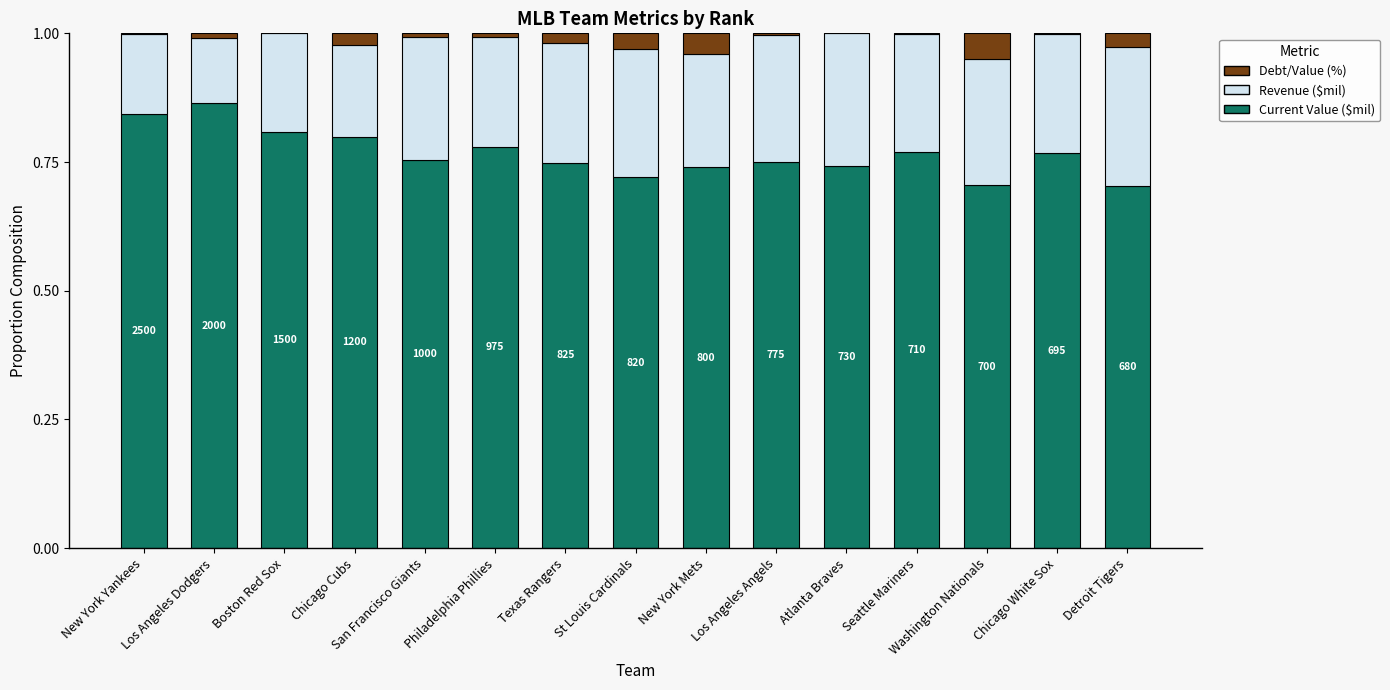

What is the sum of all Current Value ($mil) values?

11.5